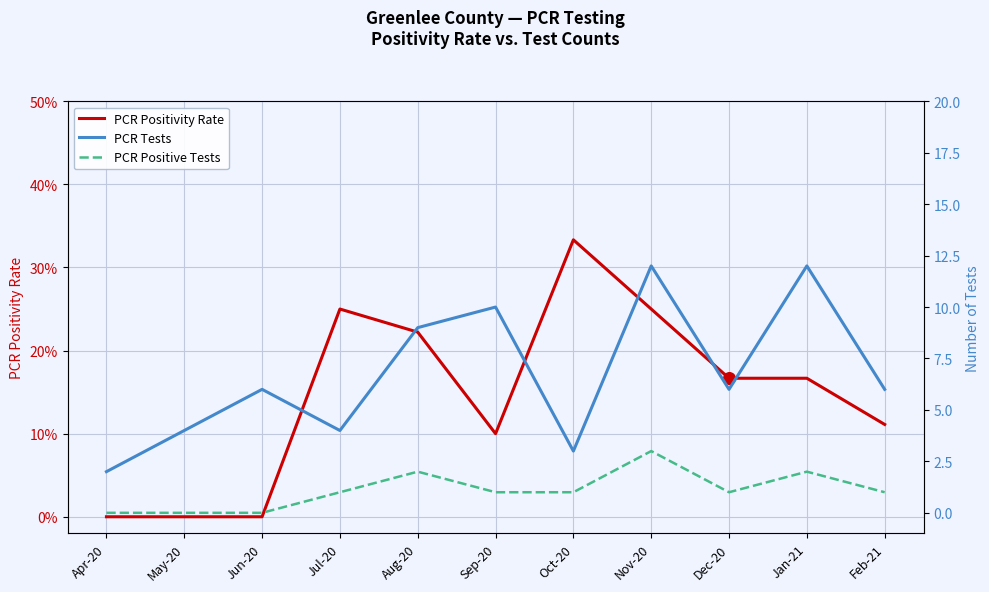

What is the total value across all series at May-20?

4.0